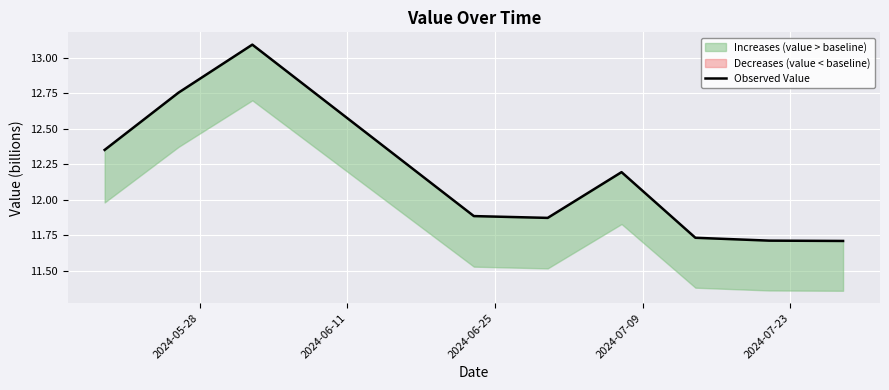

What is the average value?

12.1